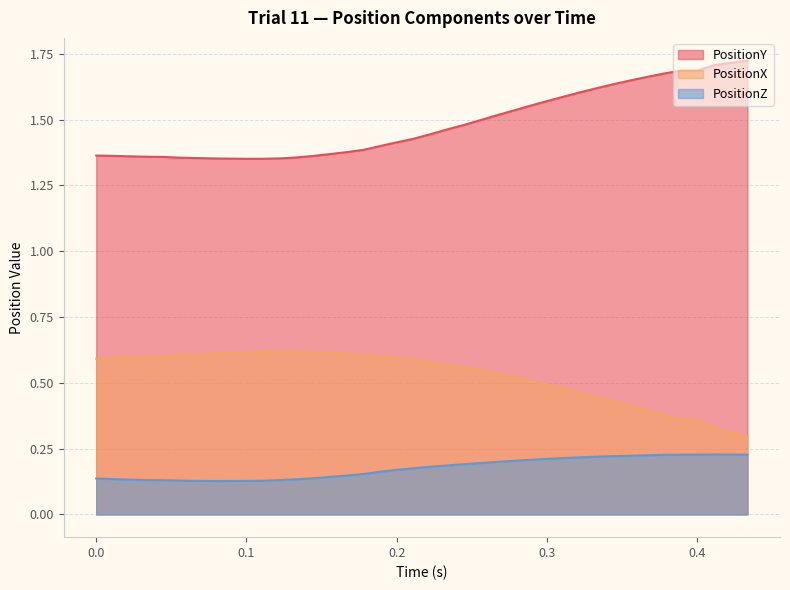

List the series in order of their peak value, highest first.

PositionY, PositionX, PositionZ